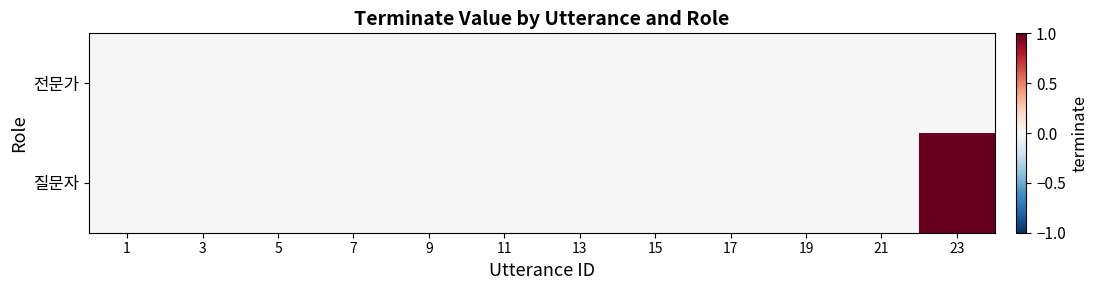

How many series are shown in this chart?

2